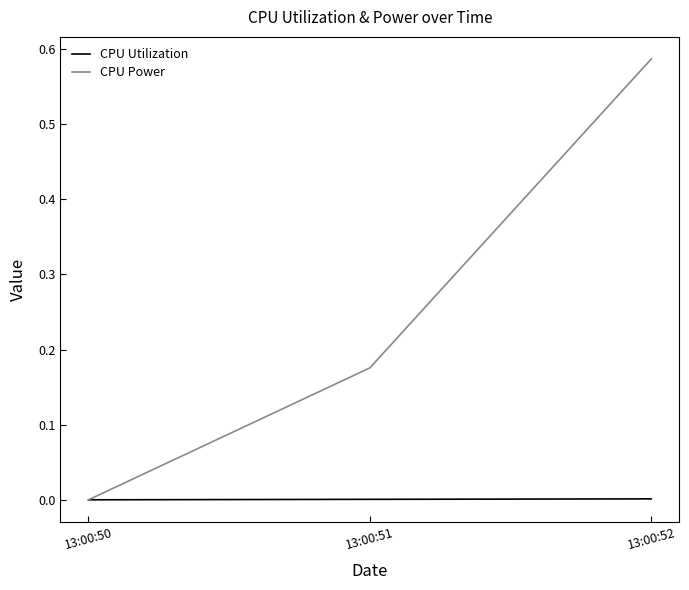

What is the average value of the CPU Power series?

0.3